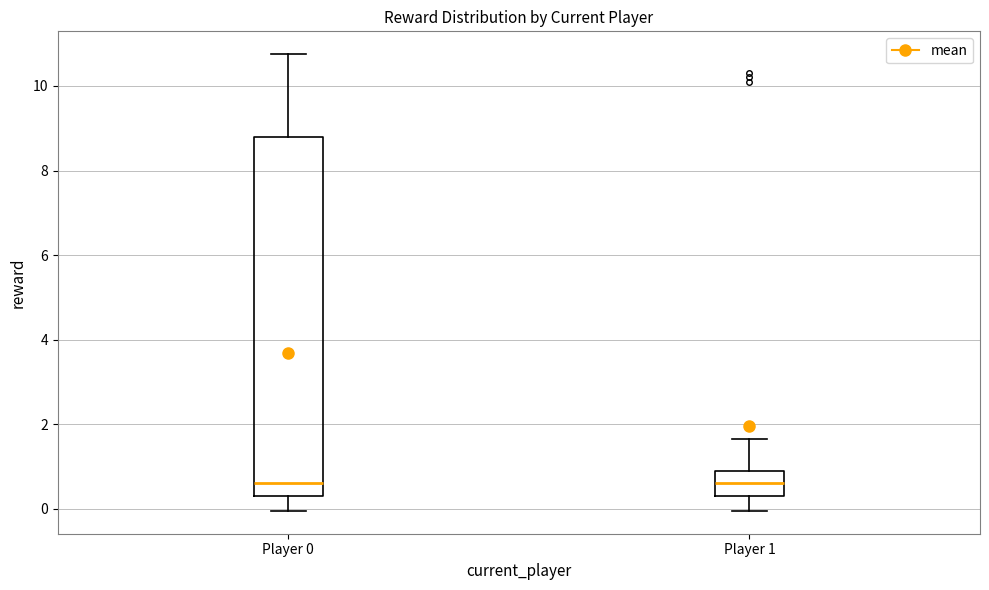

Comparing the boxes themselves (not the whiskers), which one is the tallest?

Player 0